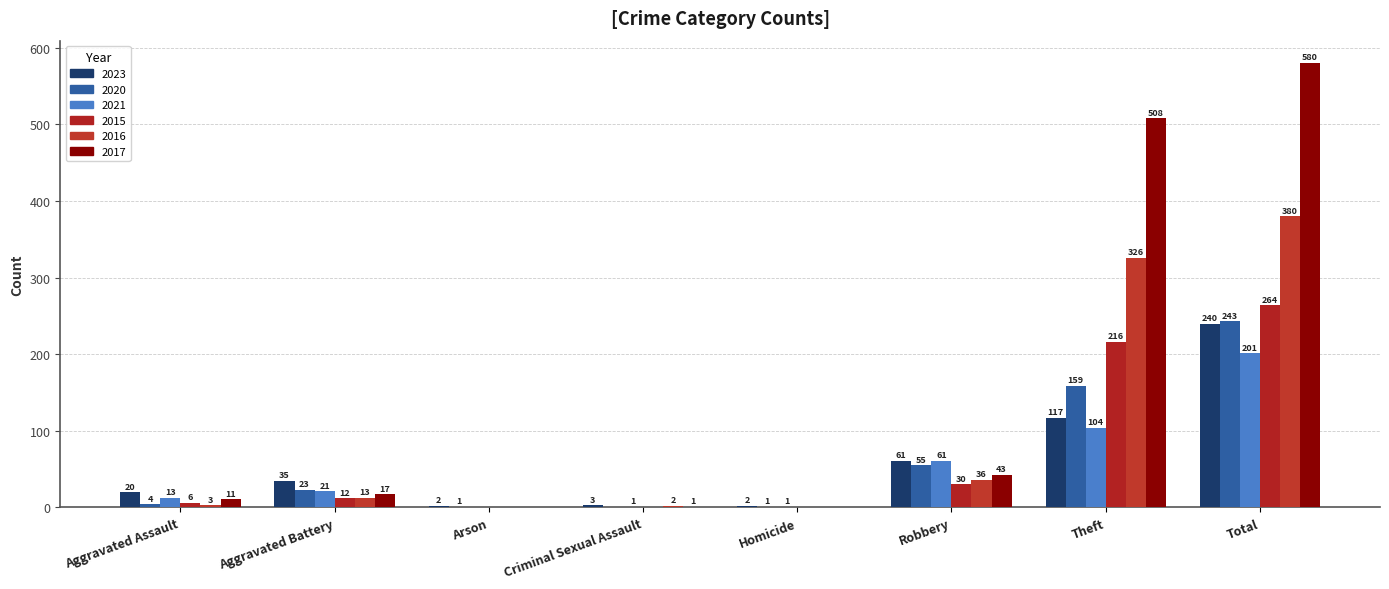

How many series are shown in this chart?

6